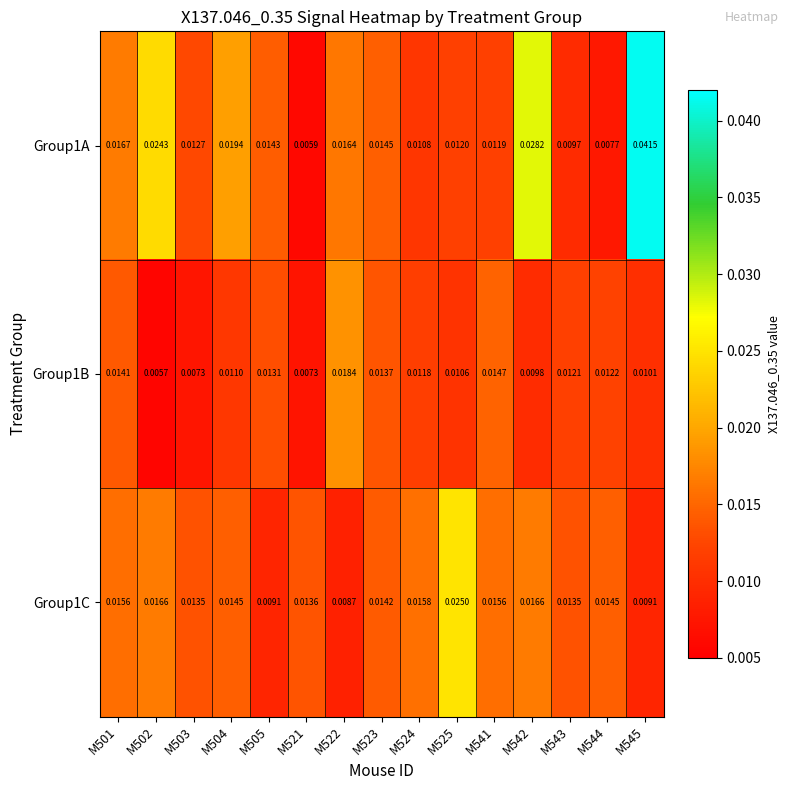

Is the value of Group1B at M503 greater than the value of Group1A at M523?

No